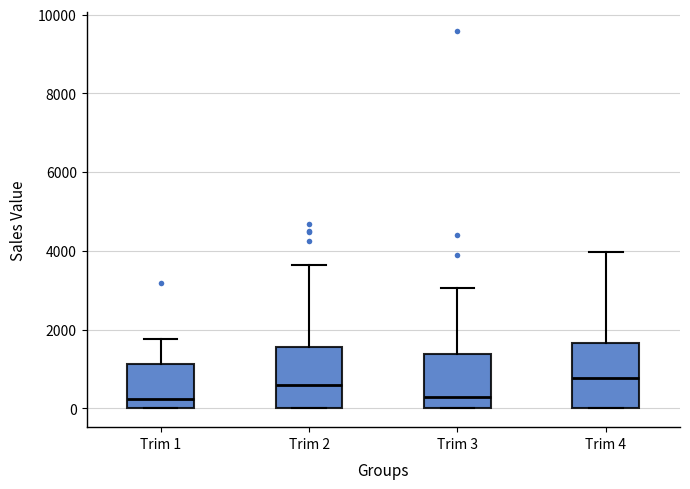

Where is the lower edge of the box for Trim 1 on the y-axis? The values are not printed on the chart, so give them approximately, as read against the axis.

0